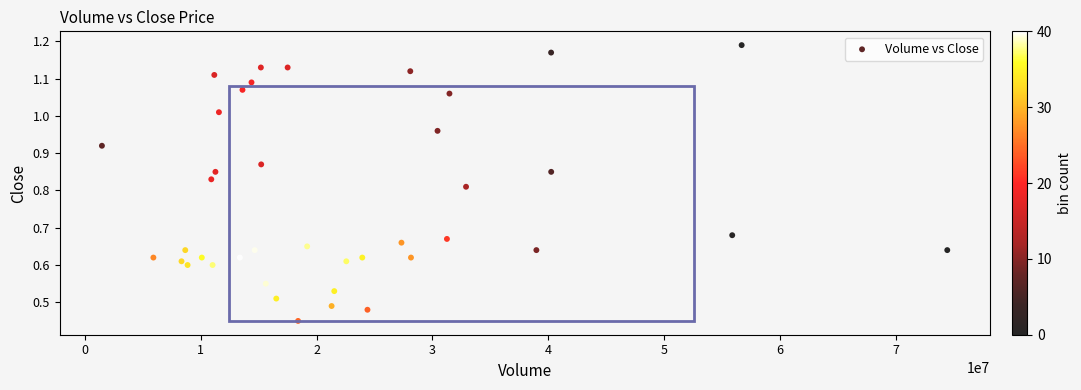

What is the range of X values (max minus min)?

72938400.0